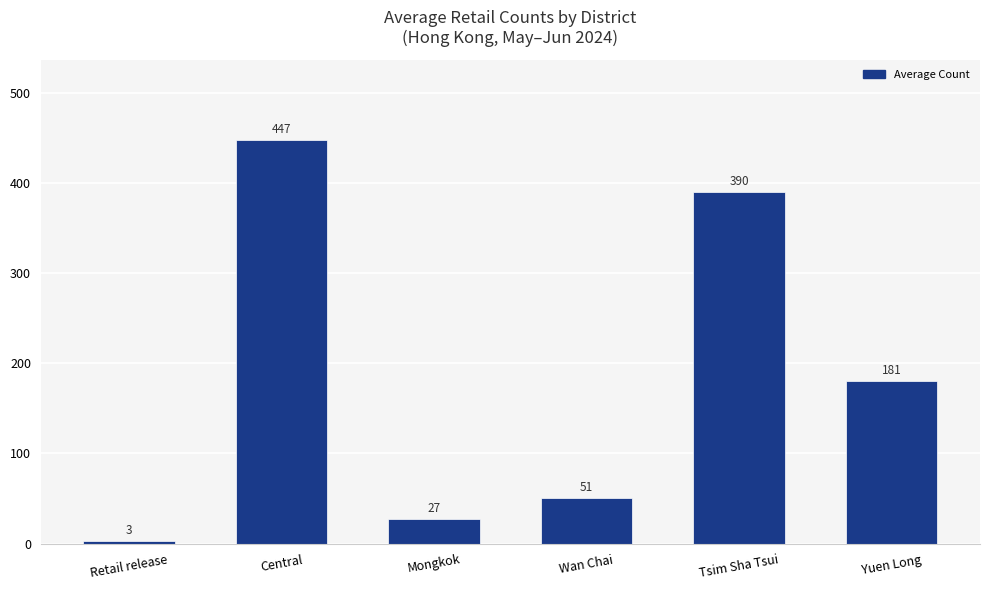

List the labels in order of value, smallest first.

Retail release, Mongkok, Wan Chai, Yuen Long, Tsim Sha Tsui, Central